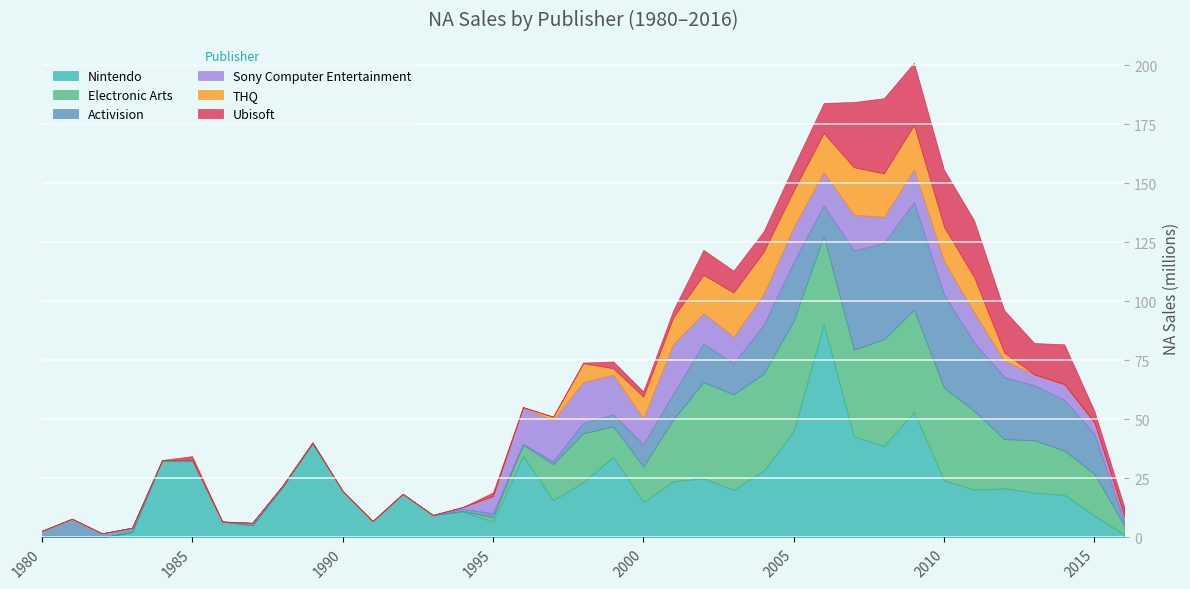

At how many categories does at least one series exceed 62?

1